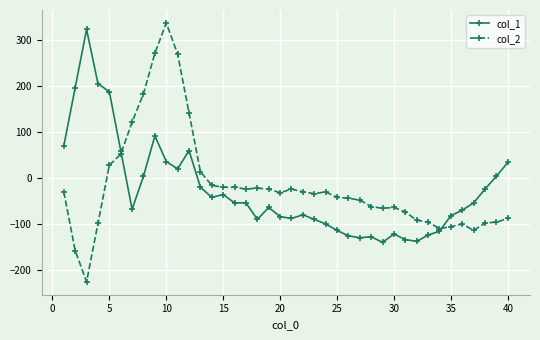

What is the minimum value shown in the chart?

-226